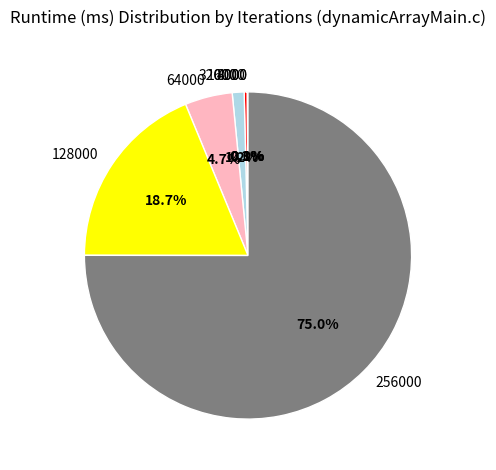

Which category has the biggest portion of the pie?

256000